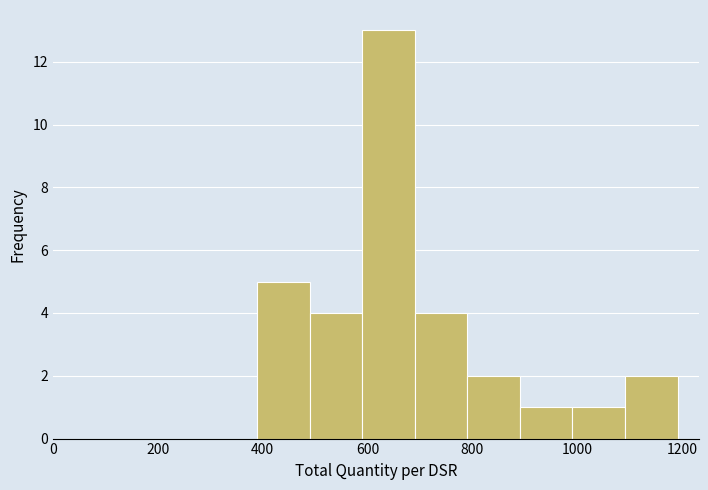

How tall is the bar that spans 1100 to 1200 on the x-axis? Neither the bar edges nor the heights are printed on the chart, so give them approximately, as read against the axes.

2